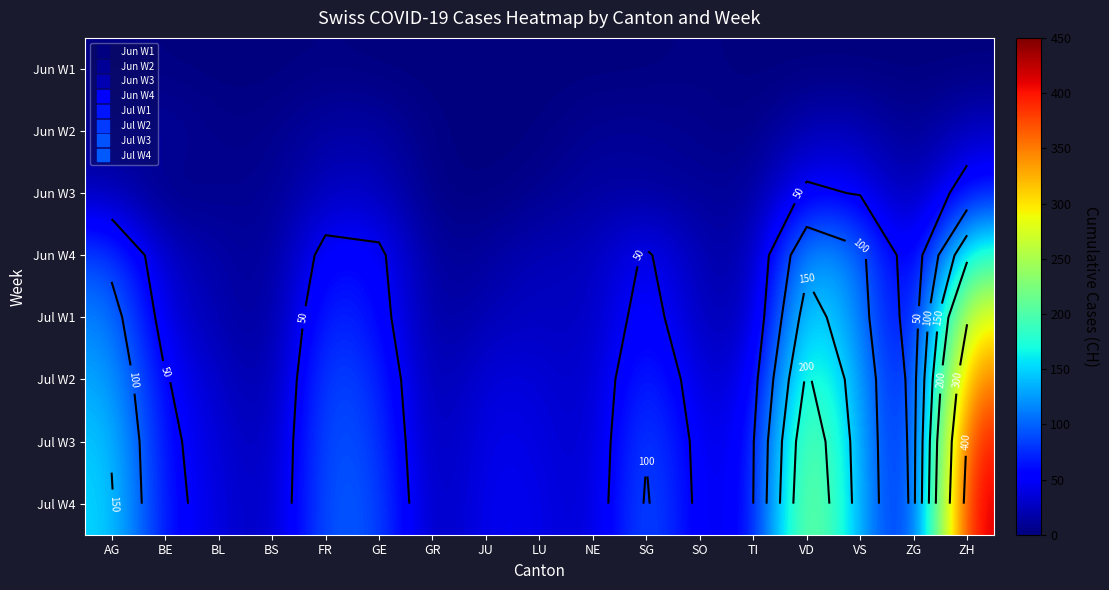

Which category has the highest value in the Jul W1 series?

ZH